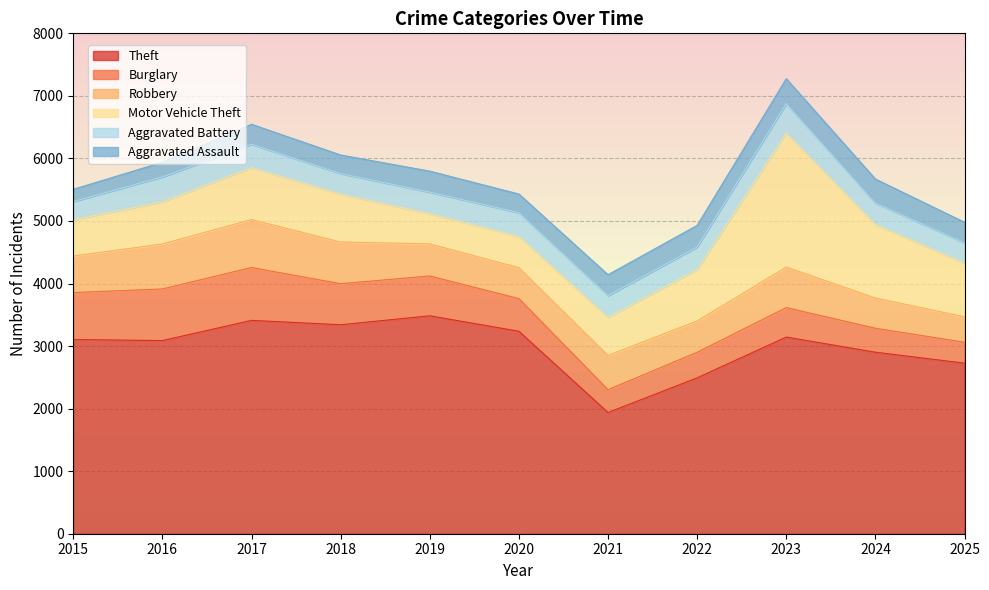

What is the difference between the maximum and second lowest values in the Burglary series?

480